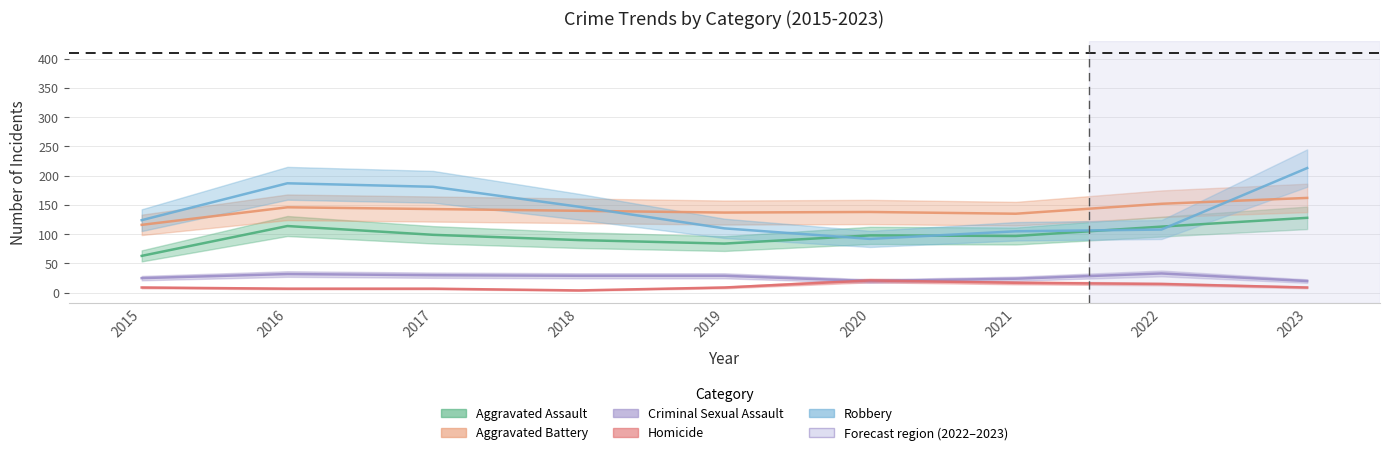

At which category does Robbery reach its first local valley?

2020